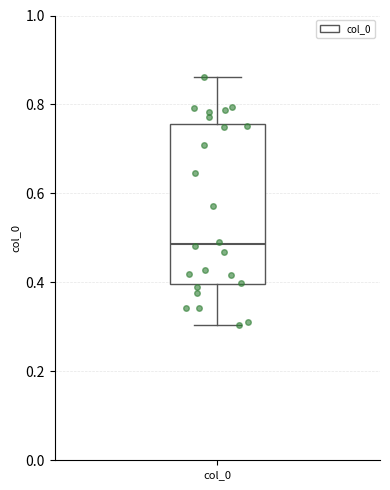

Read this box plot against the y-axis: the position of the median line, the range covered by the box, and the ends of both whiskers. The values are not printed on the chart, so give them approximately, as read against the axis.

median 0.48, box 0.40 to 0.76, whiskers 0.30 to 0.86